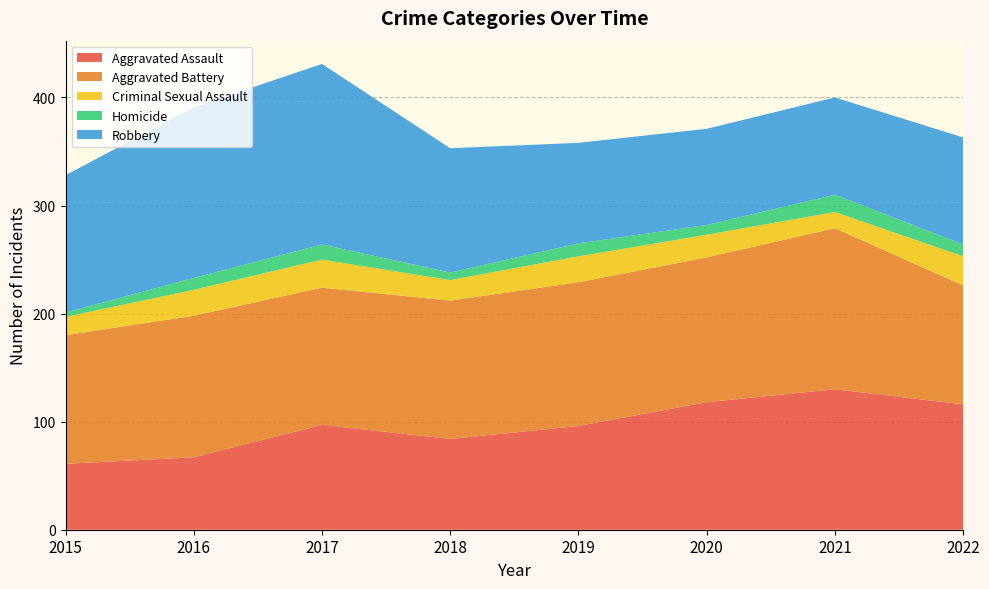

Reading left to right, what are all the values shown in this chart?

Aggravated Assault: 61	67	97	84	96	118	130	116
Aggravated Battery: 119	131	127	128	133	134	149	110
Criminal Sexual Assault: 17	24	26	19	24	21	15	27
Homicide: 4	11	14	7	12	9	16	11
Robbery: 127	158	167	115	93	89	90	99